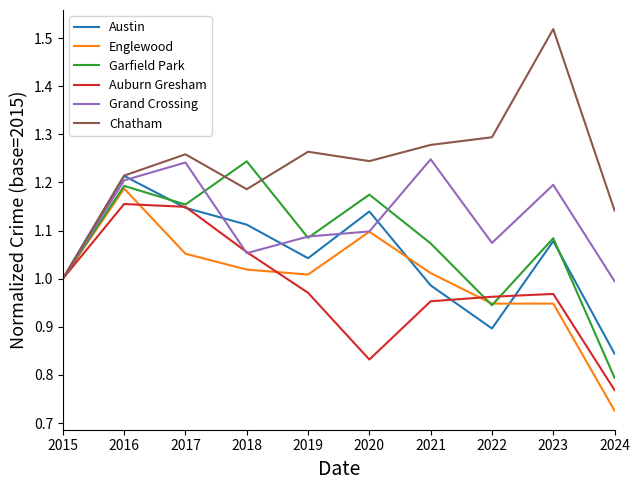

Which series changed the most between 2018 and 2019?

Garfield Park